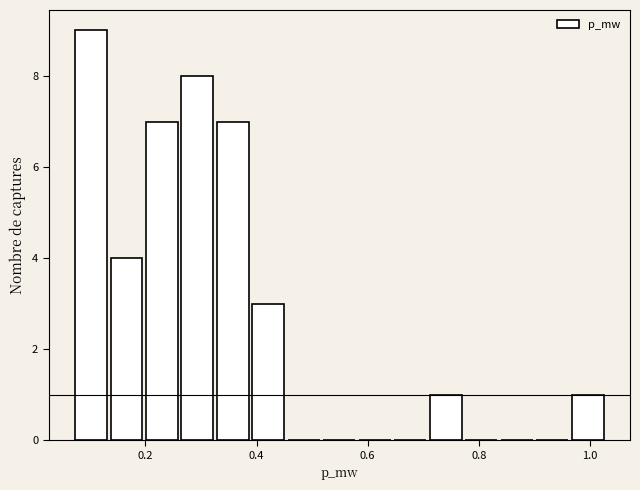

Around what value on the x-axis is the tallest bar? Give the approximate position of its centre, as read against the axis.

0.10